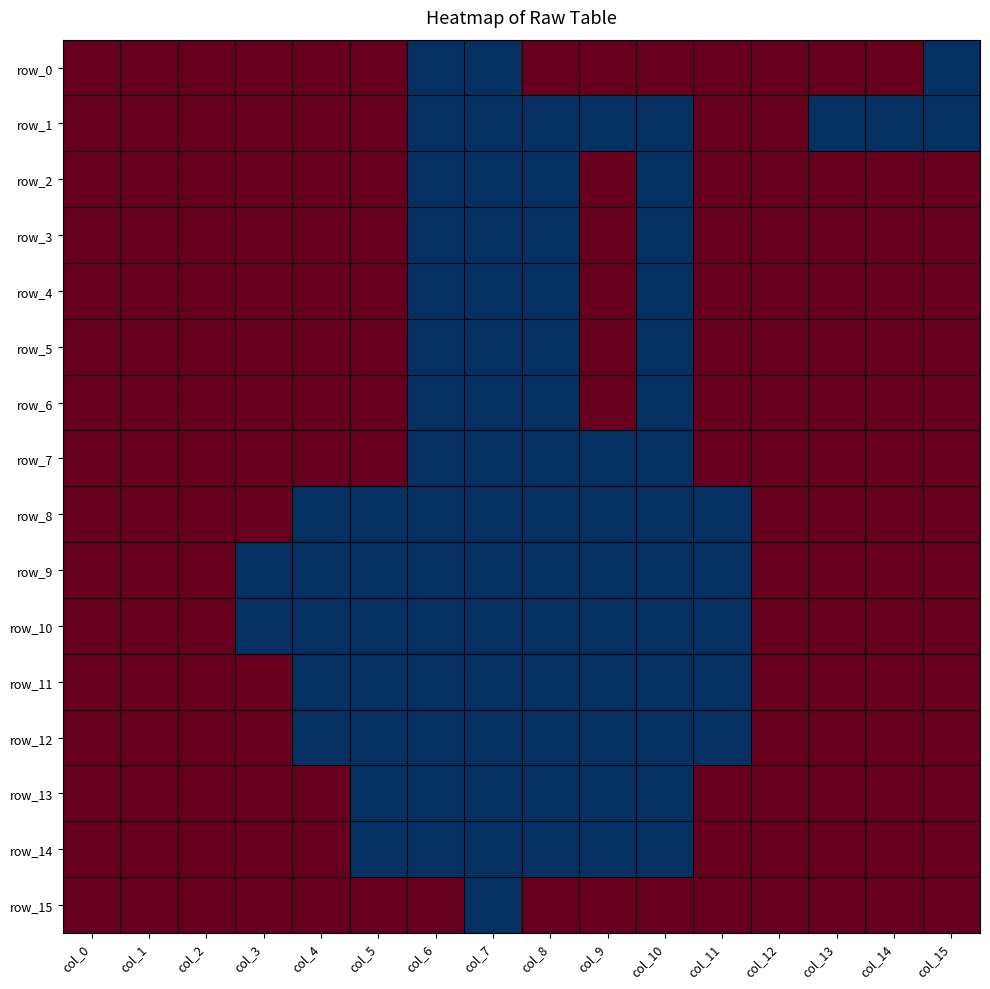

At col_13, list the series in order from smallest to largest.

row_1, row_0, row_2, row_3, row_4, row_5, row_6, row_7, row_8, row_9, row_10, row_11, row_12, row_13, row_14, row_15